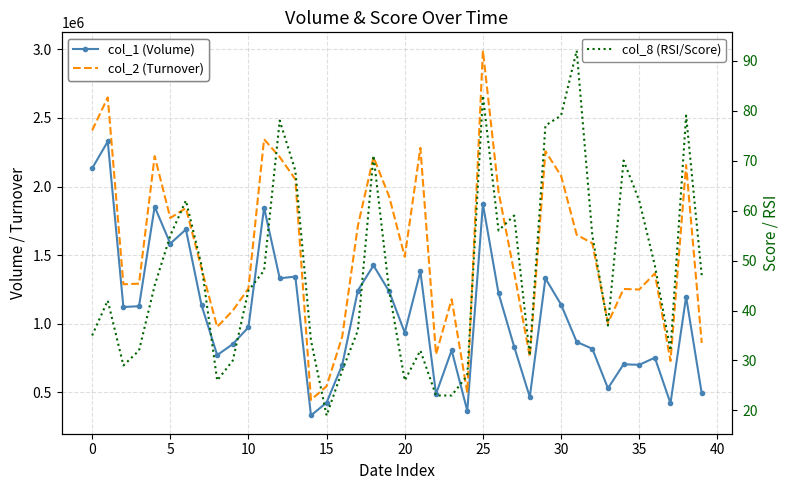

What is the average value of the col_8 (RSI/Score) series?

48